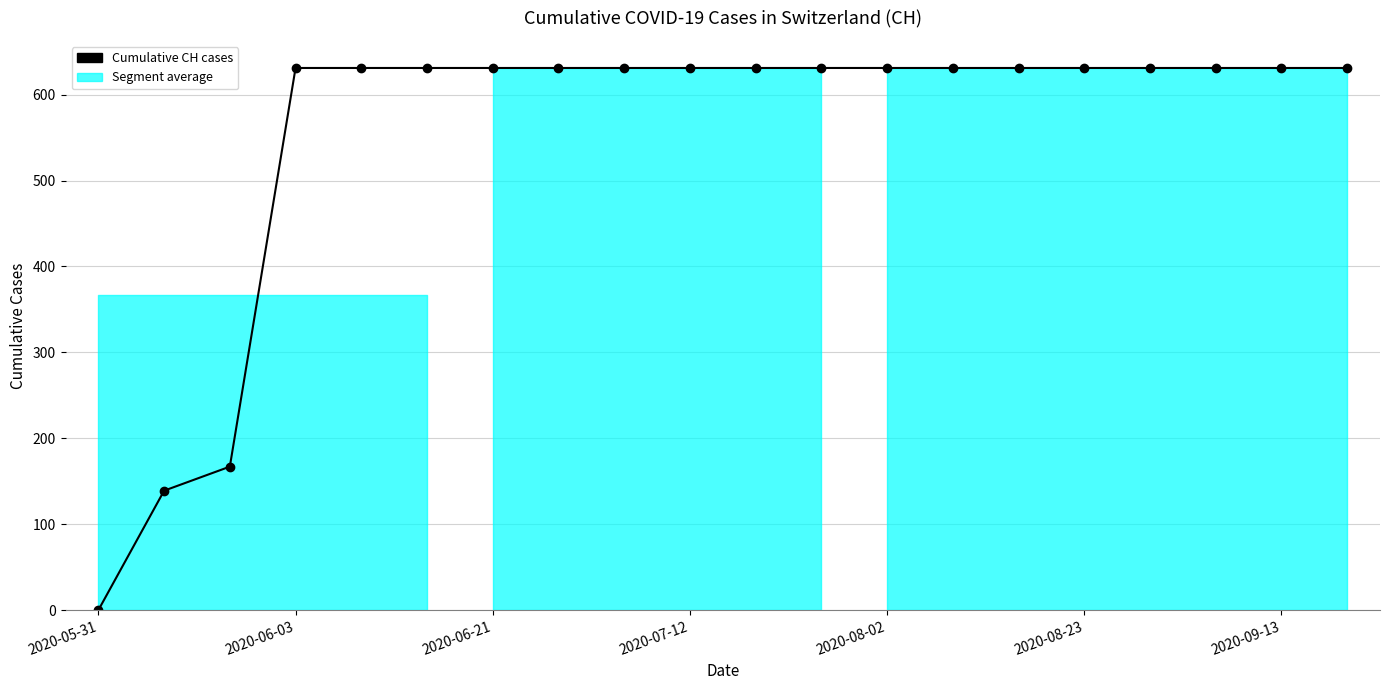

How many lines are shown in the chart?

1